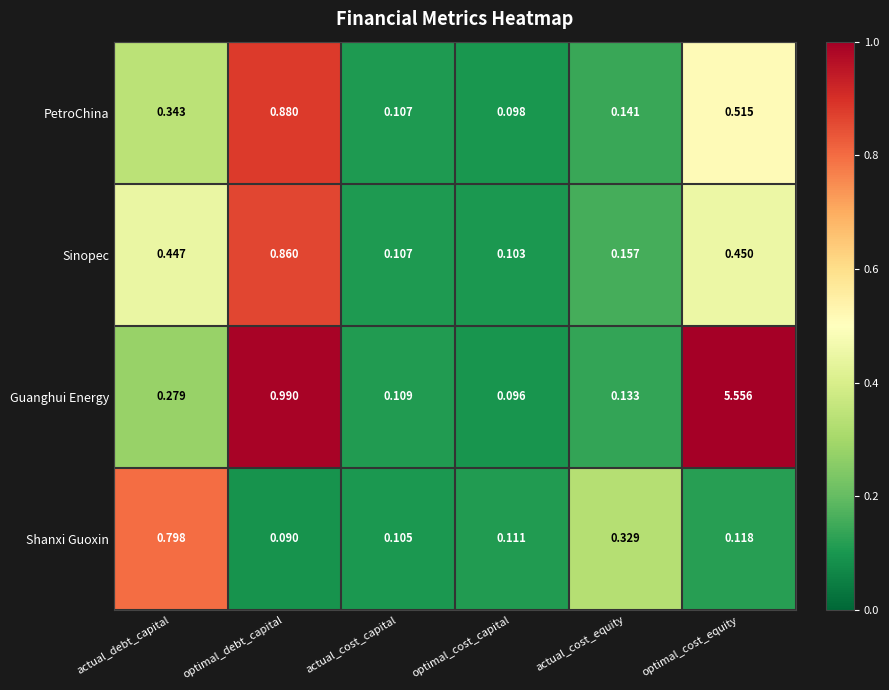

At which label is Sinopec closest to 0?

optimal_cost_capital